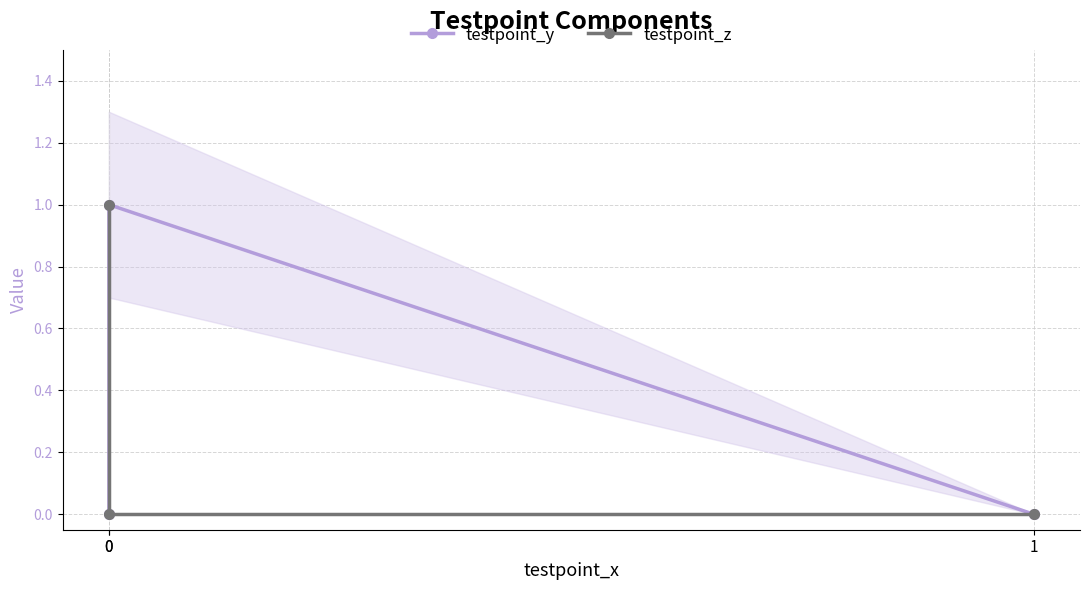

What is the difference between the maximum and second lowest values in the testpoint_z series?

1